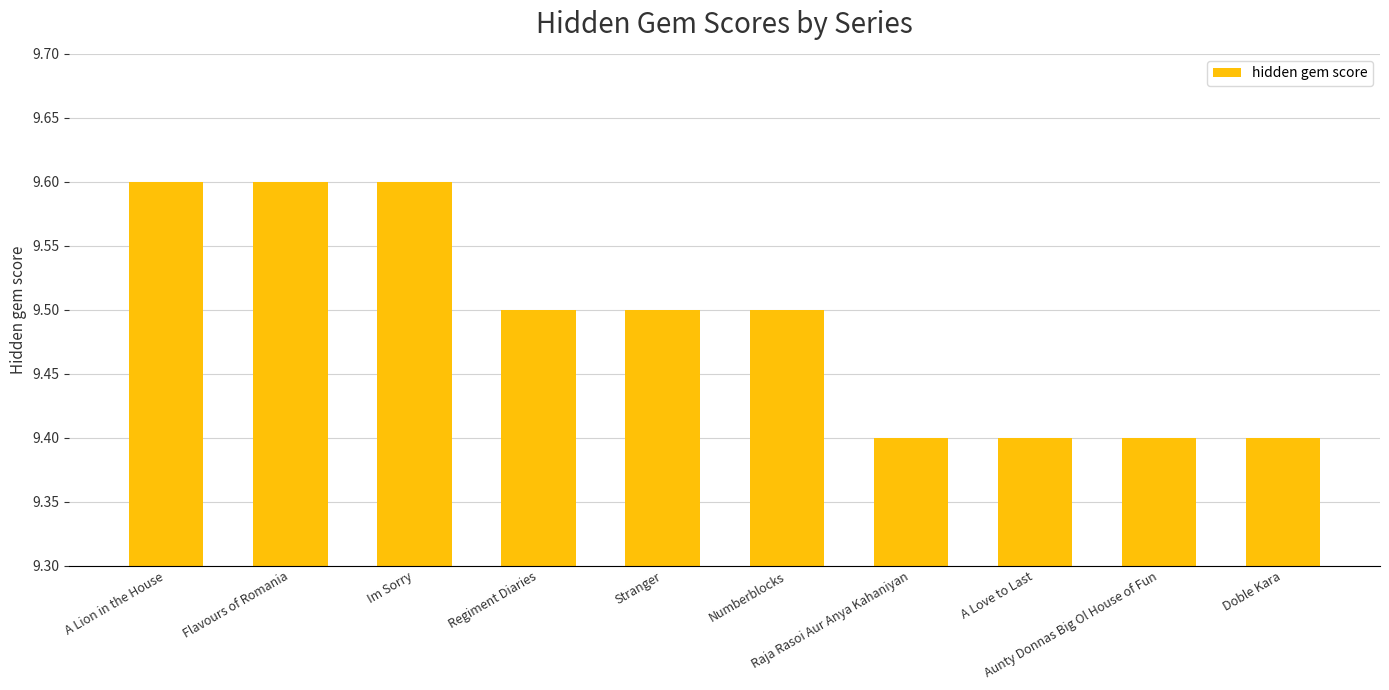

What is the difference between the values at A Lion in the House and Raja Rasoi Aur Anya Kahaniyan?

0.2